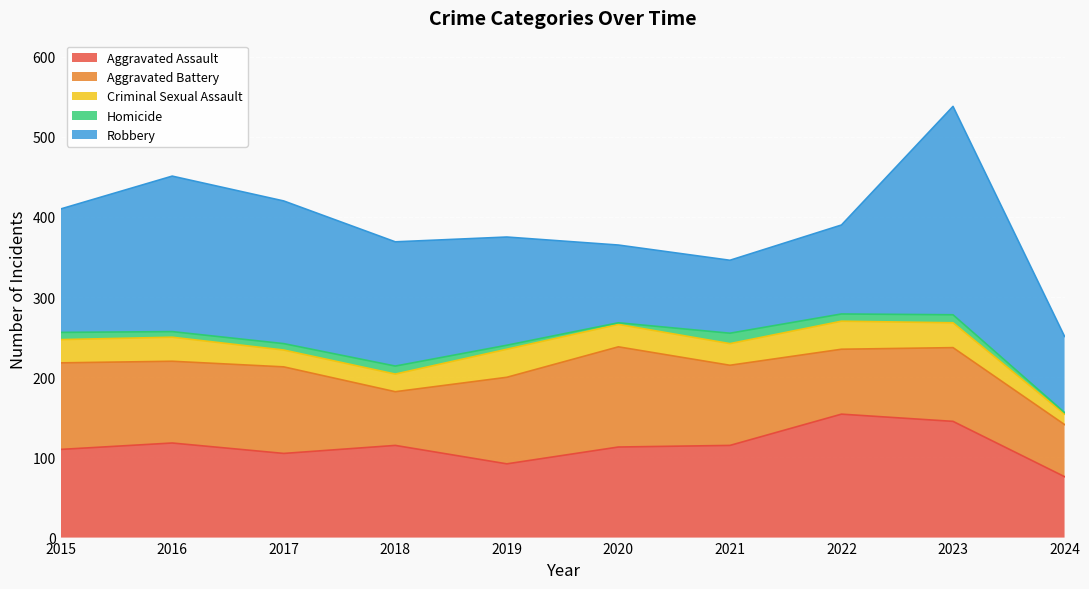

Does the chart display data point markers on the line(s)?

No